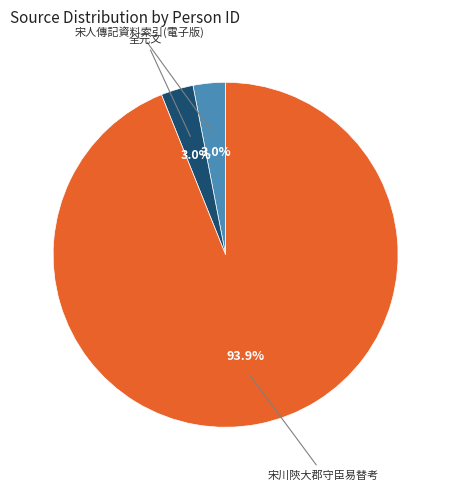

What percentage is the 宋川陝大郡守臣易替考 slice, to the nearest percent?

94%